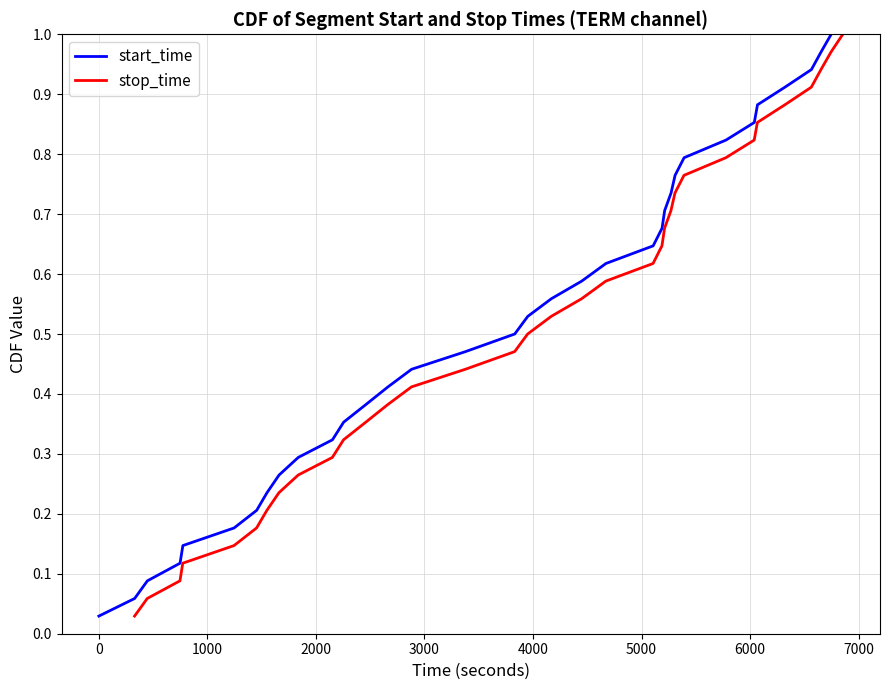

Does the chart have visible grid lines?

Yes